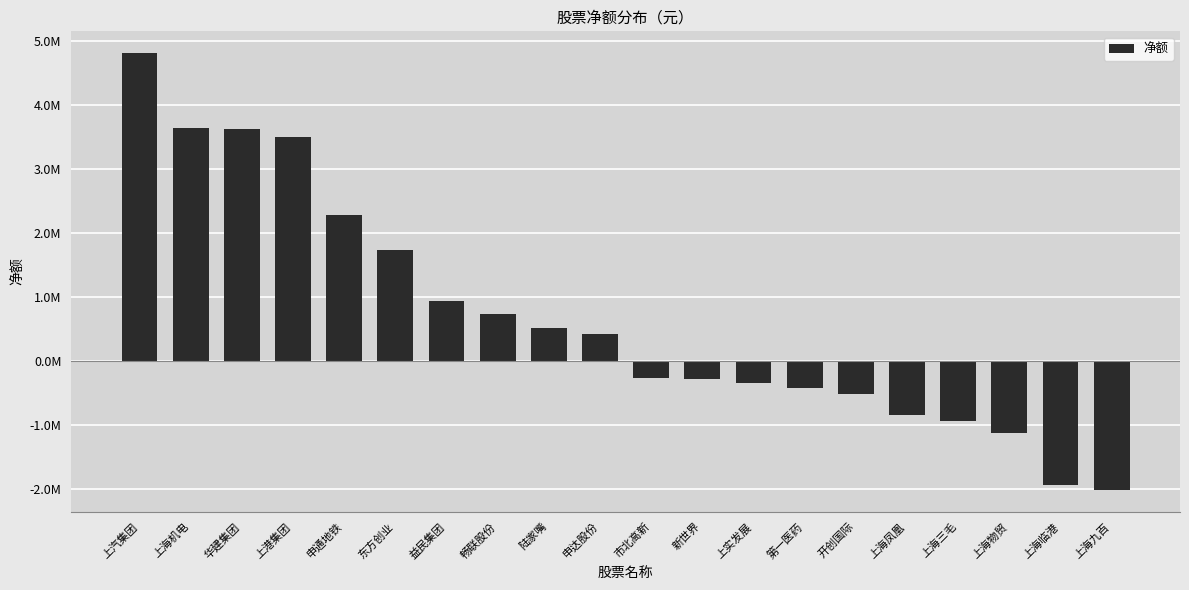

Does the chart contain any negative values?

Yes